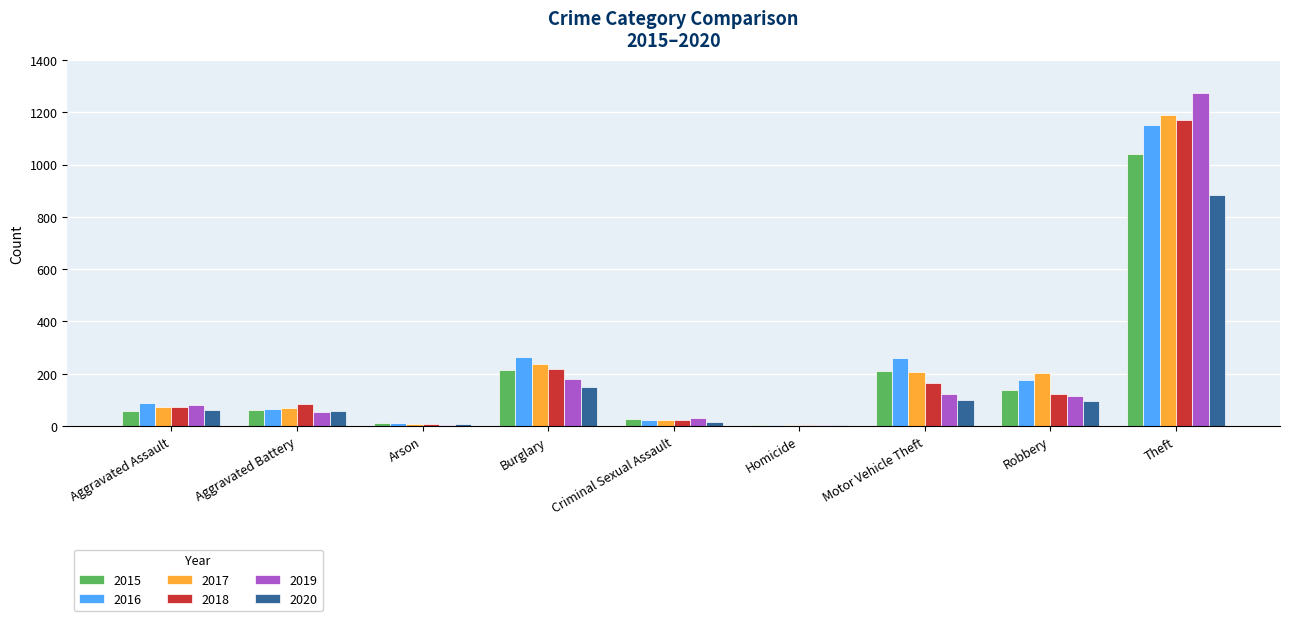

At which category is the sum across all series the highest?

Theft